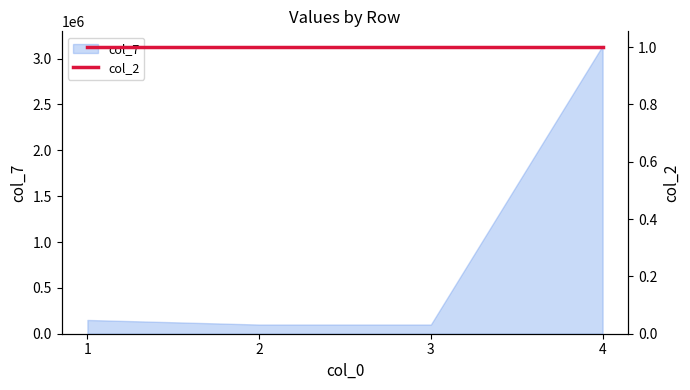

The chart shows a value of 100000 at 2. True or false?

True